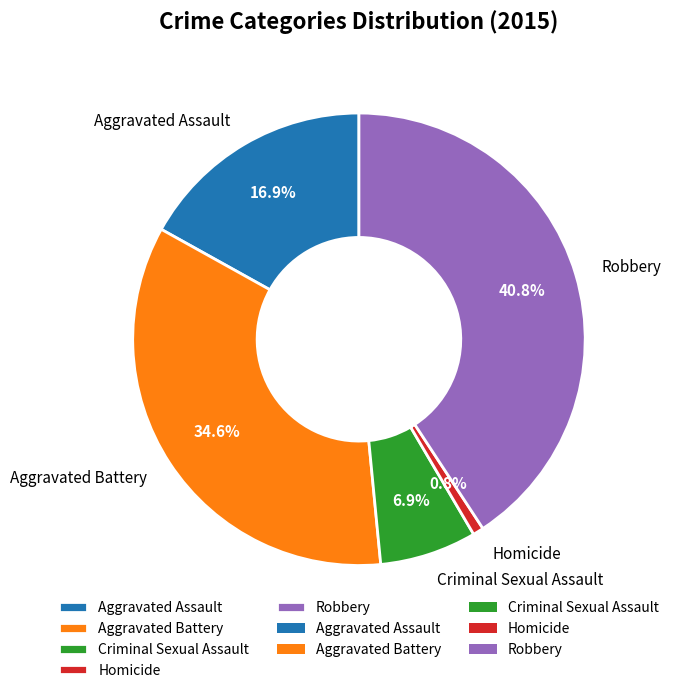

What is the smallest slice in the pie chart?

Homicide